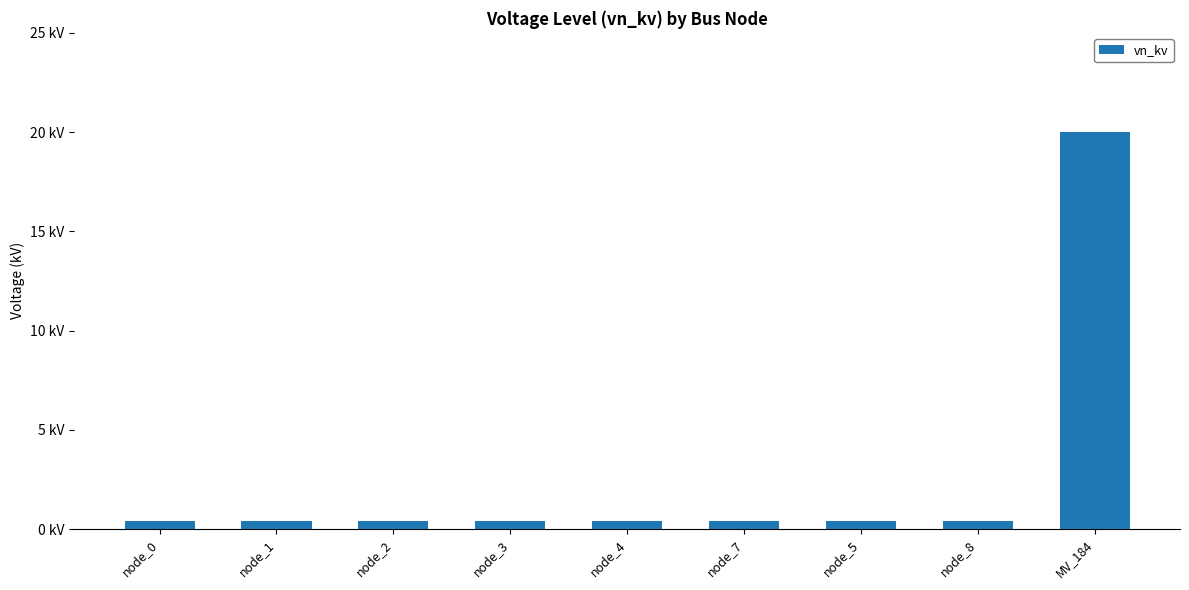

Between node_0 and node_1, which is larger?

node_0